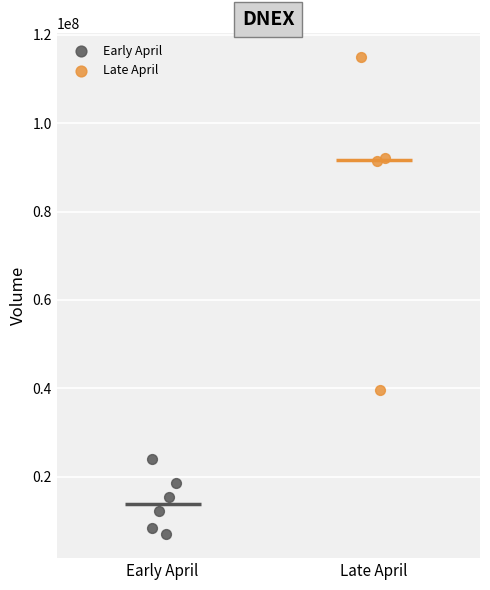

Which series contains the lowest Y value?

Early April